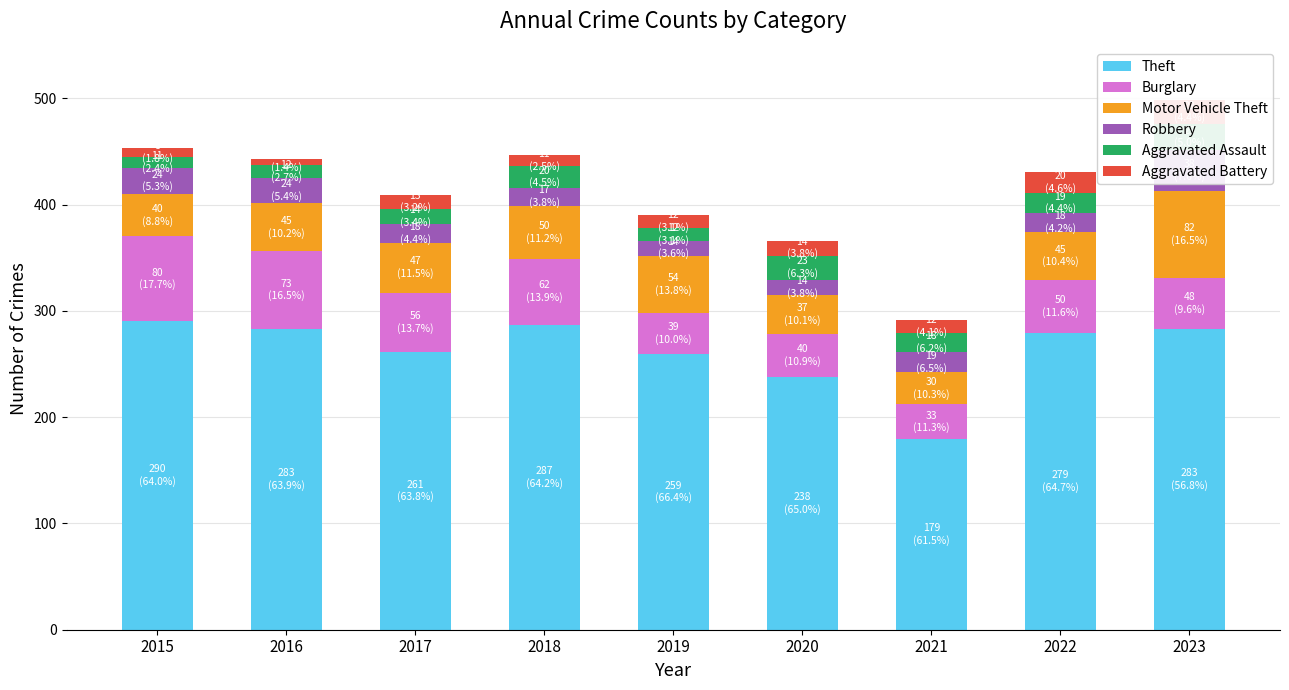

True or false: Motor Vehicle Theft has a value of 40 at 2015.

True